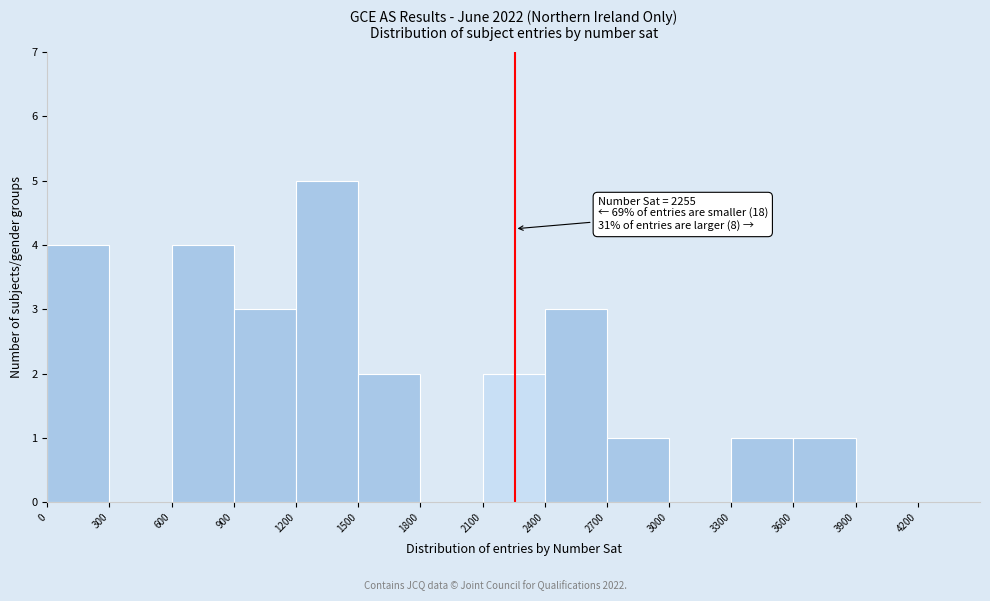

Over which range of the x-axis is the bar tallest?

1200 to 1500